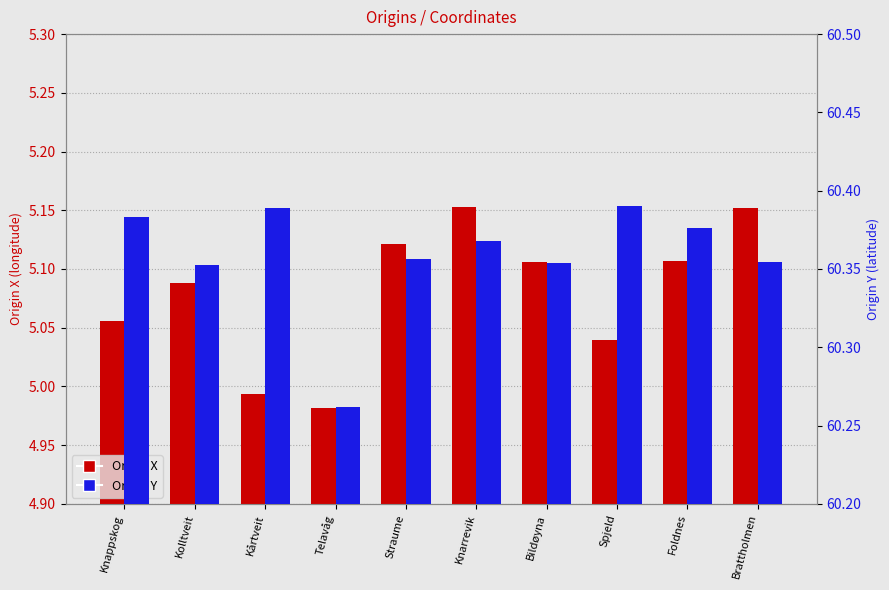

Where does the Origin X series first go above 5?

Knappskog